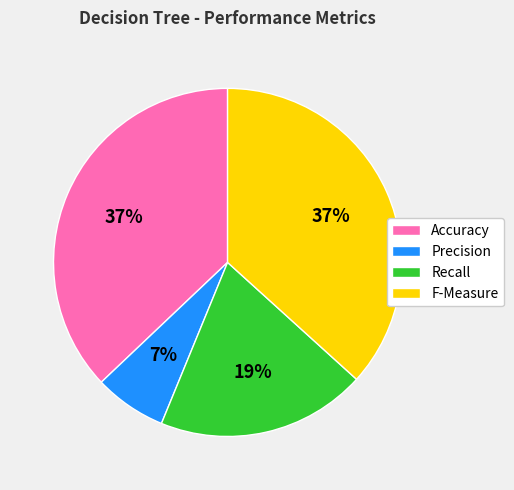

What is the smallest slice in the pie chart?

Precision